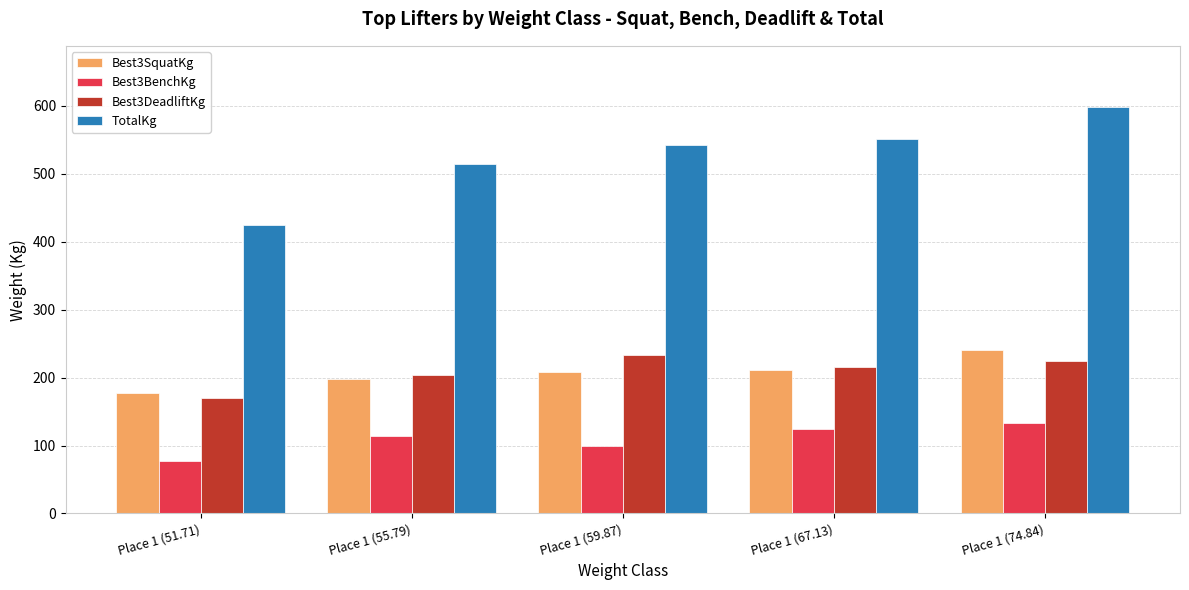

At which category is the sum across all series the highest?

Place 1 (74.84)